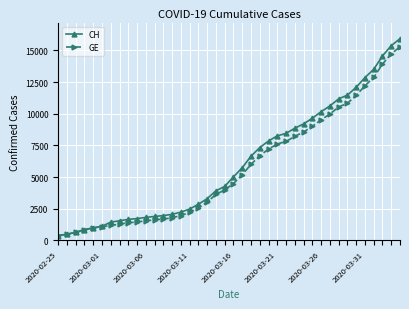

What is the smallest value displayed?

375